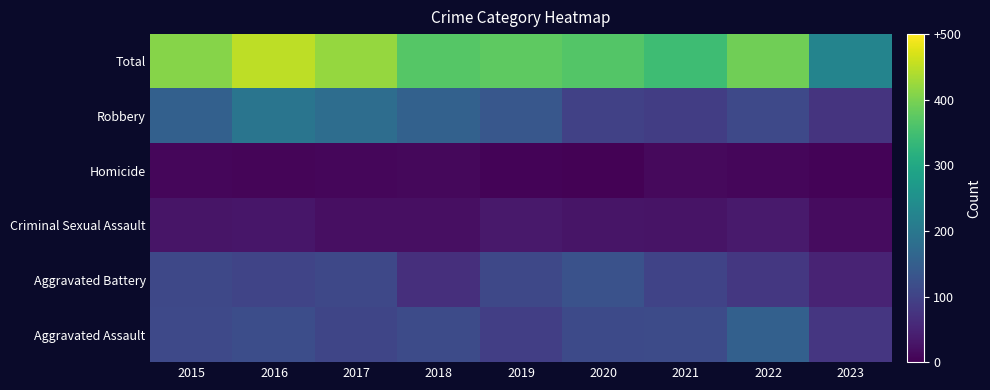

Between 2019 and 2018, which is larger?

2018